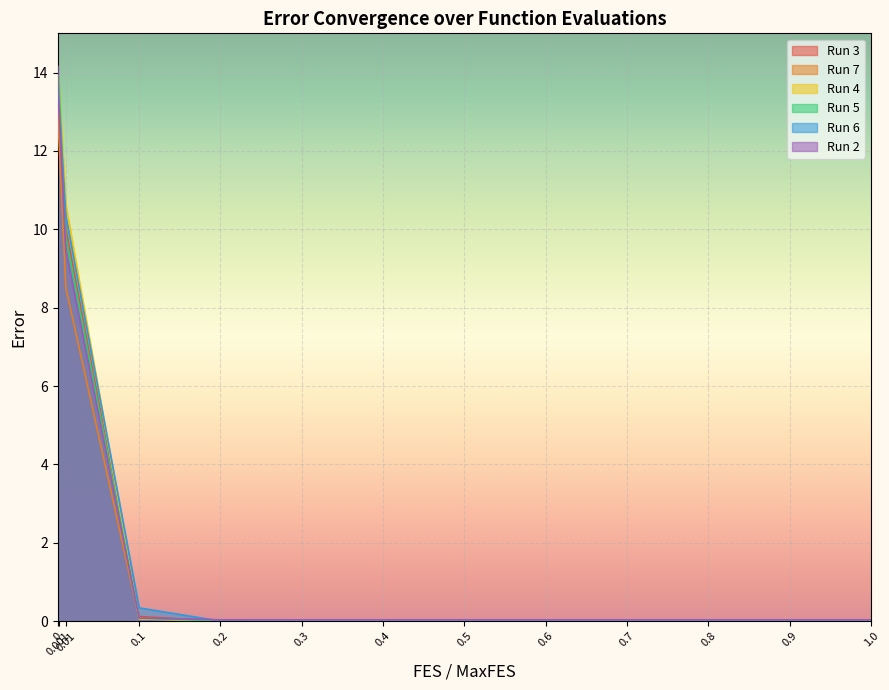

True or false: Run 5 and Run 6 cross at least once.

True